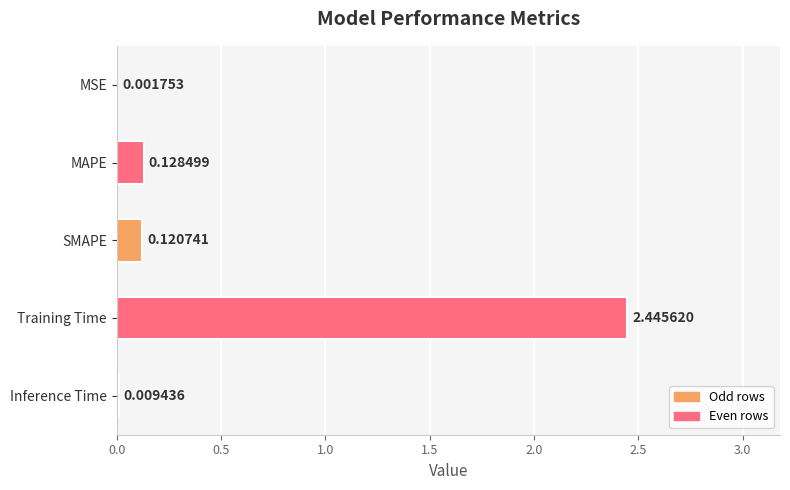

Between SMAPE and Training Time, which is larger?

Training Time